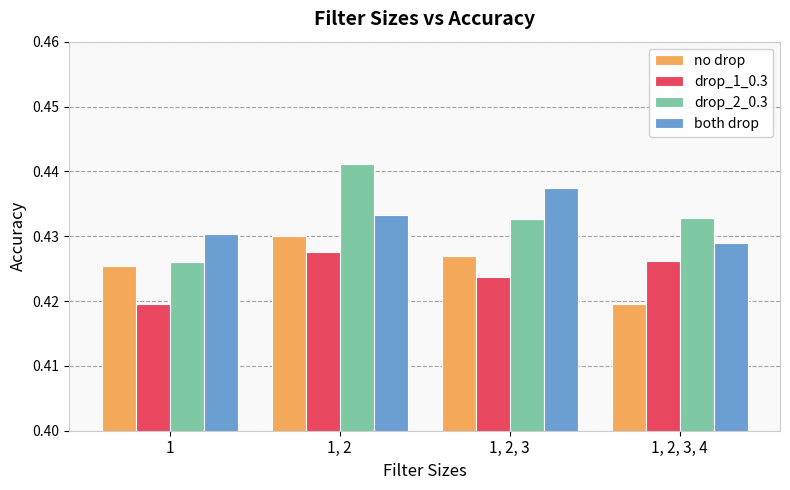

Does the chart contain stacked bars?

No